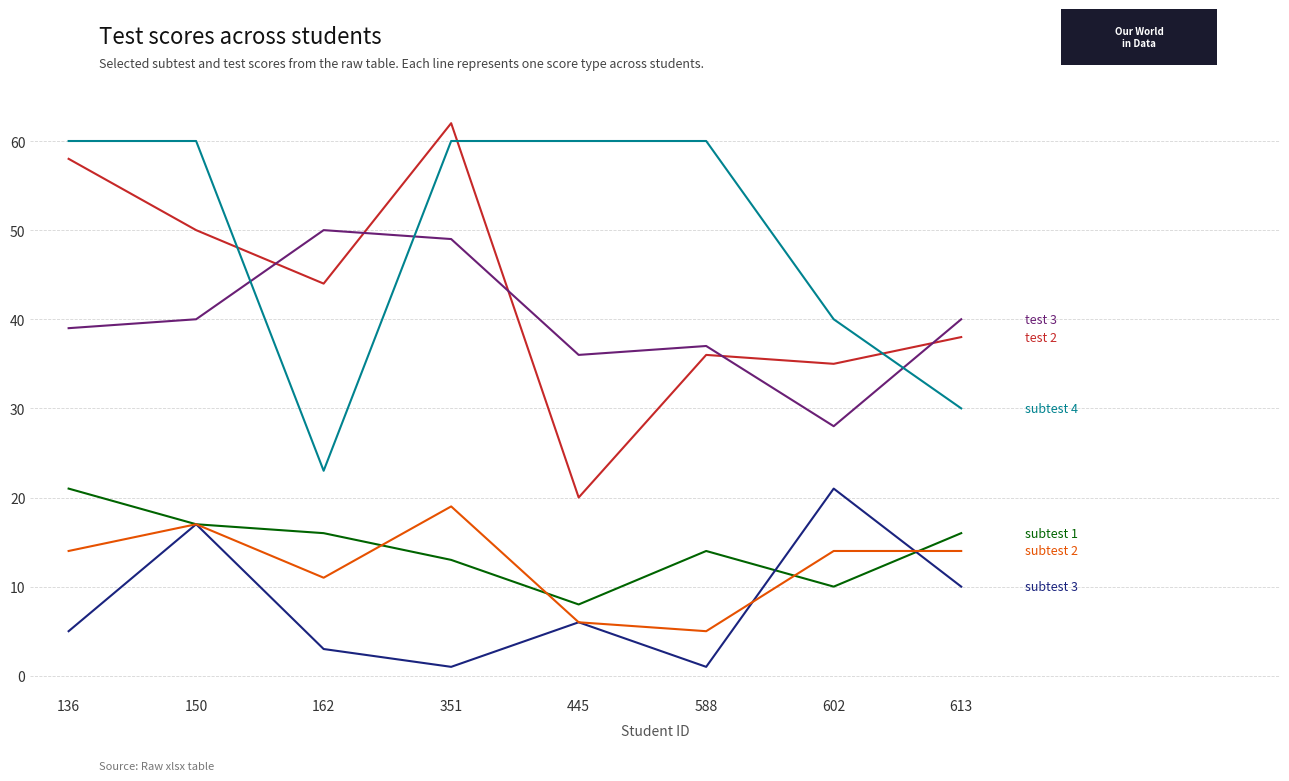

What is the total value across all series at 136?

197